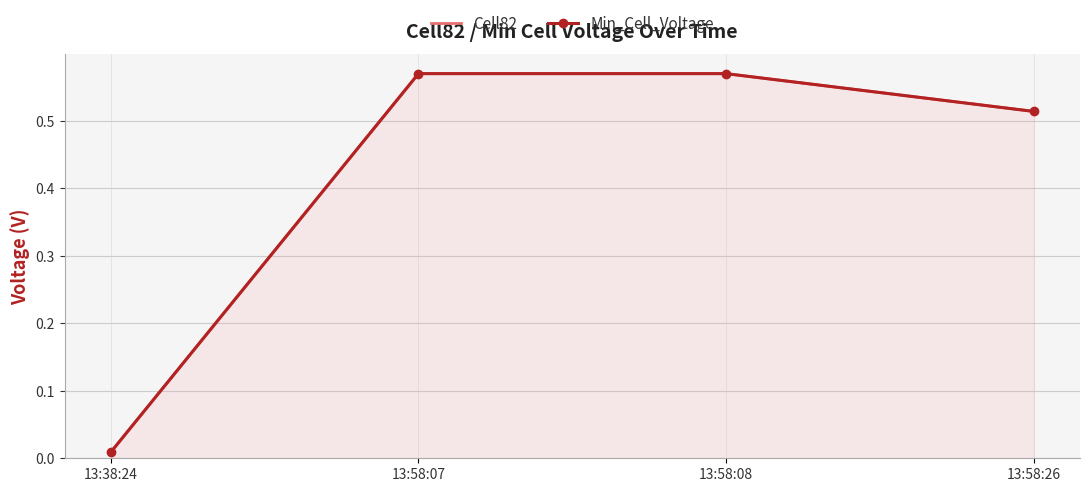

The Cell82 series shows 0.7 at 13:58:26. True or false?

False